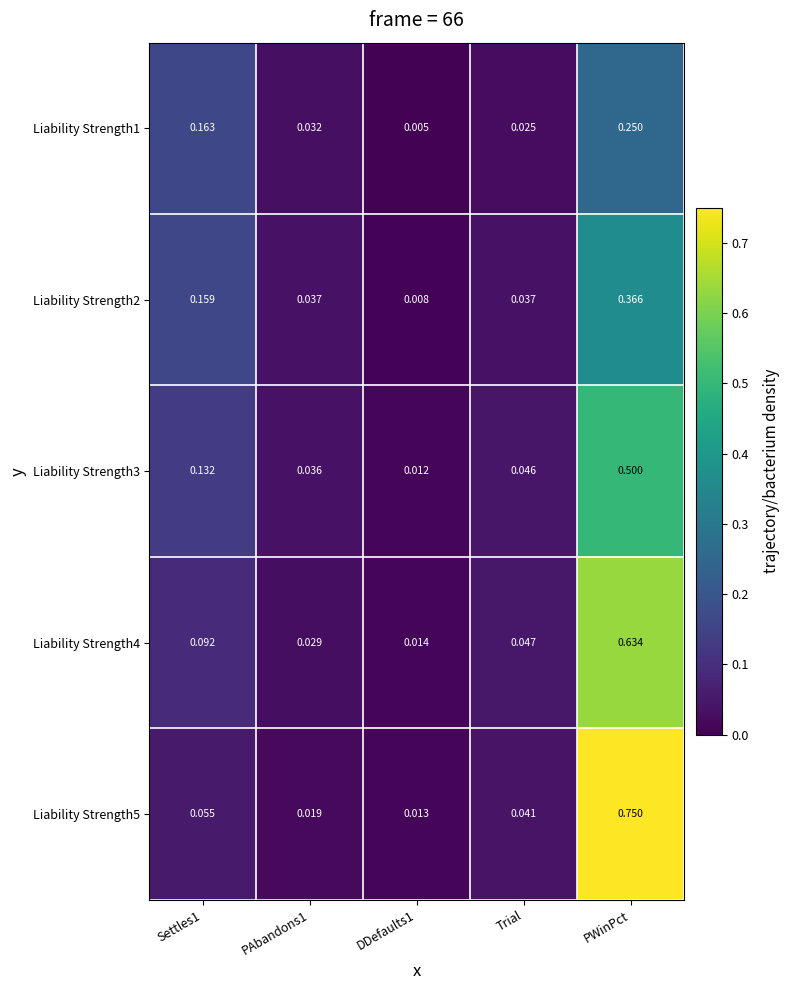

Rank the series at DDefaults1 from lowest to highest value.

Liability Strength1, Liability Strength2, Liability Strength3, Liability Strength5, Liability Strength4